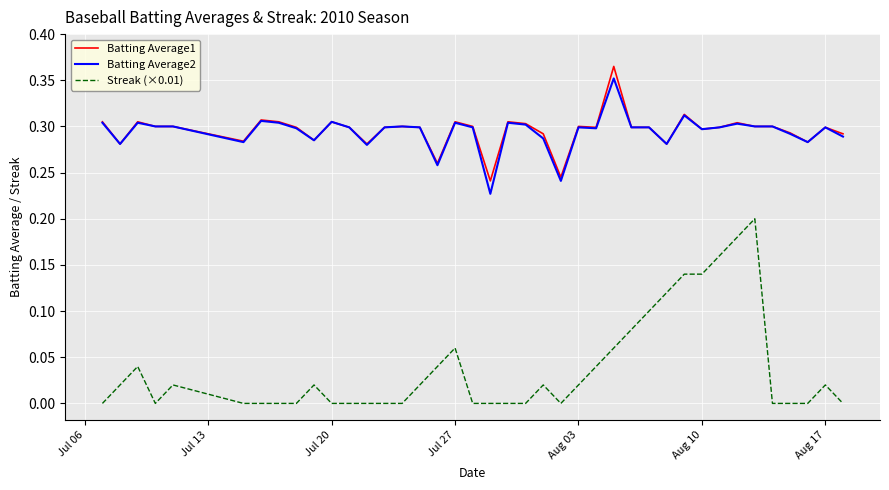

Count the number of categories in the chart.

40